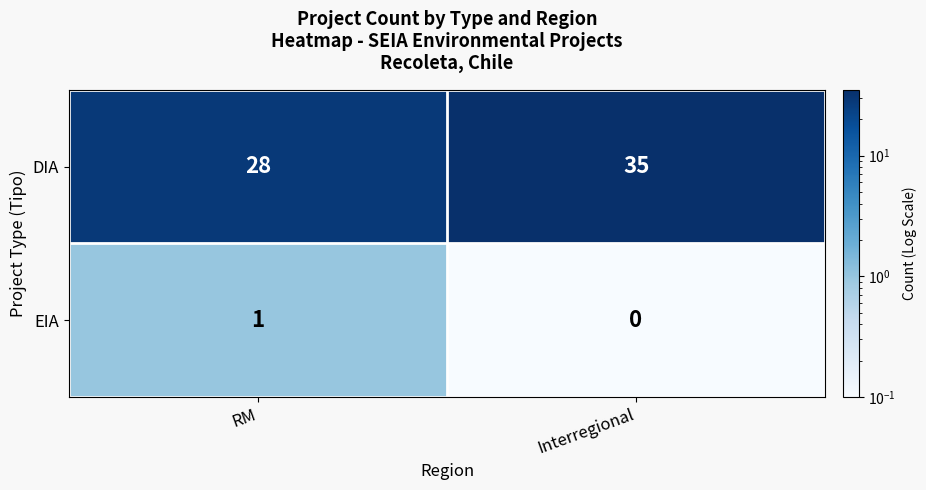

What is the sum of the DIA values at Interregional and RM?

63